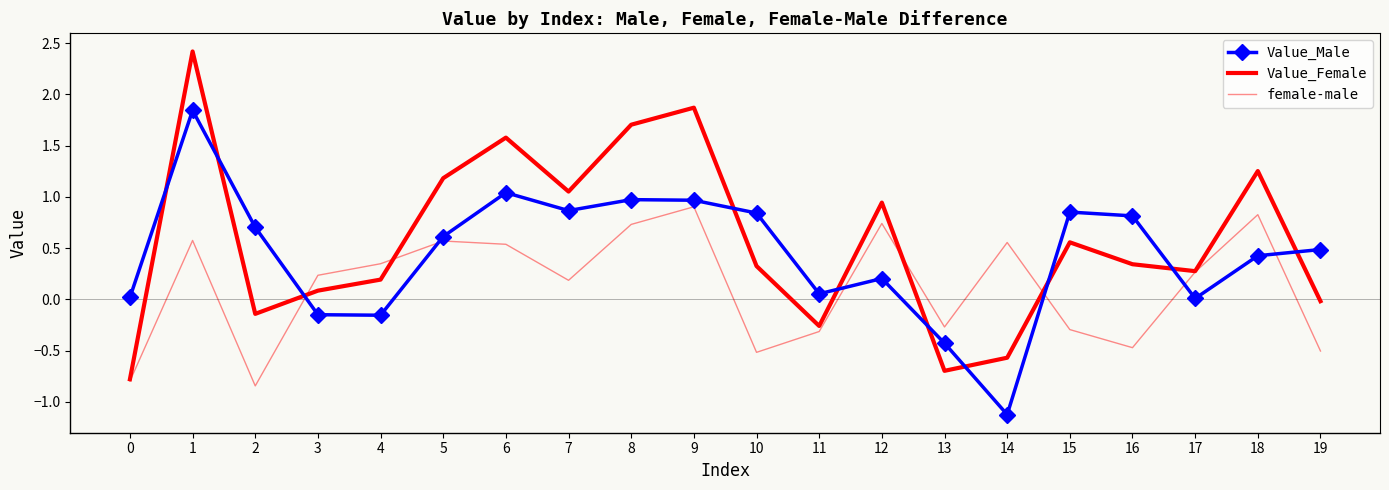

Rank the series at 6 from lowest to highest value.

female-male, Value_Male, Value_Female